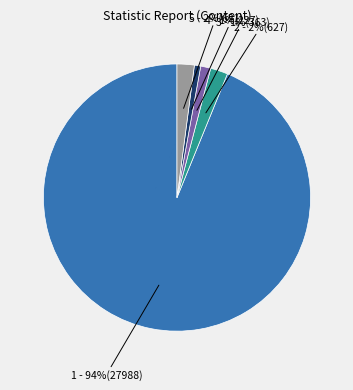

Does 1 - 94%(27988) account for over 50% of the chart?

Yes